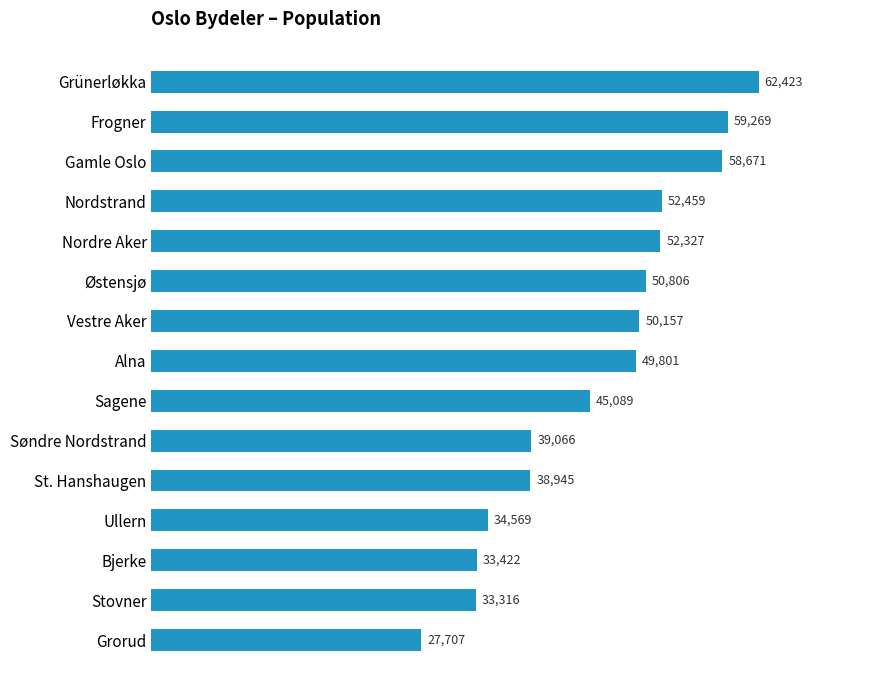

What is the difference between the maximum and minimum values?

34716